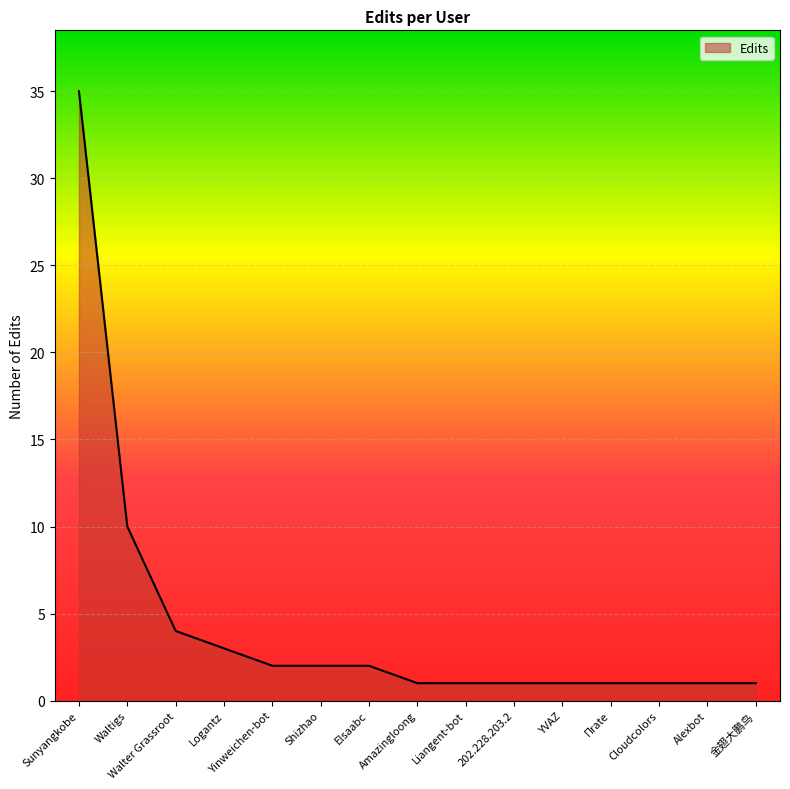

What is the difference between the maximum and minimum values?

34